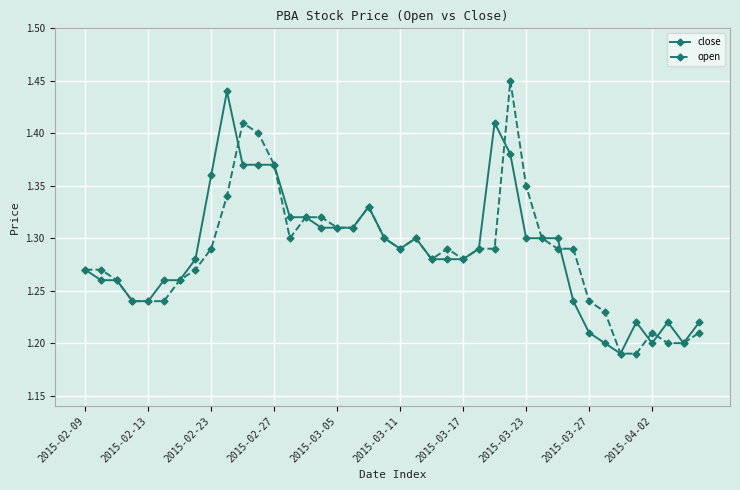

At how many categories does at least one series exceed 1?

40